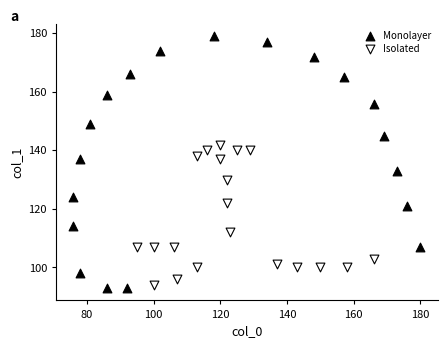

What are all the series names shown in the legend?

Monolayer, Isolated